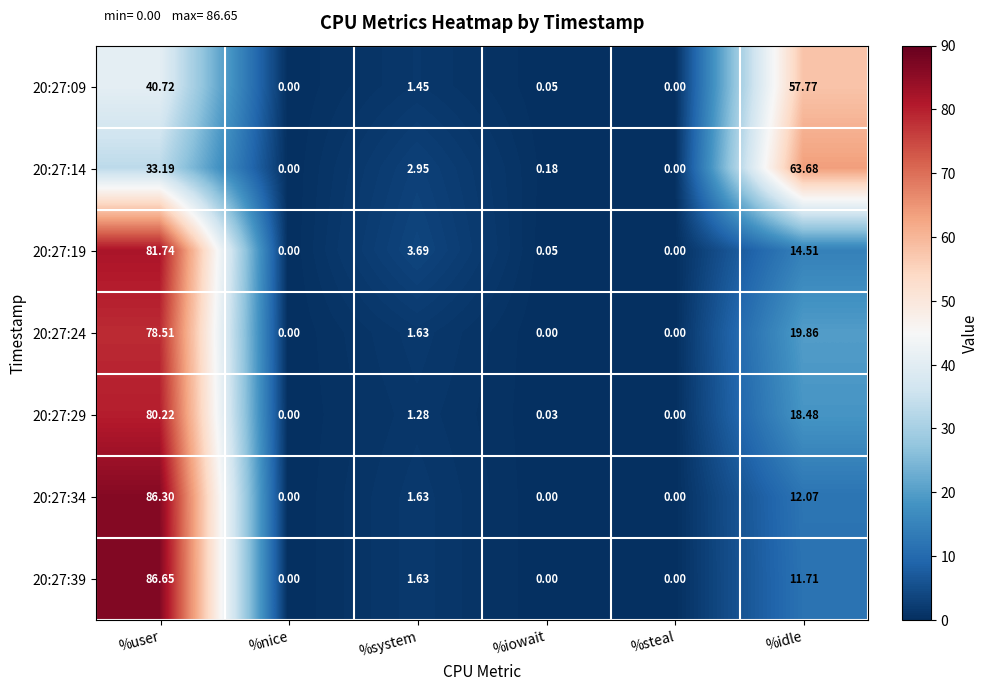

Which label corresponds to the largest value in the chart?

%user